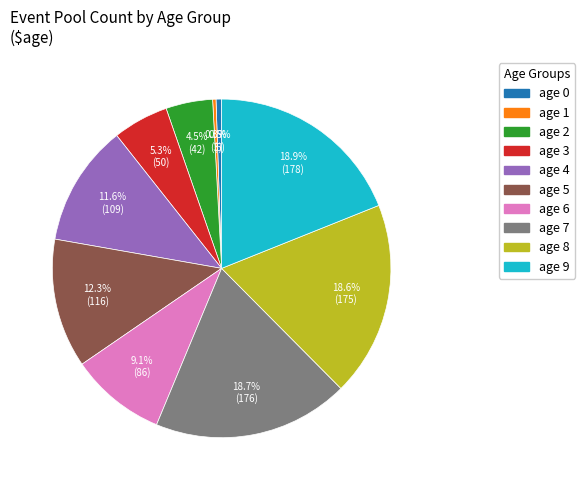

Approximately how many times larger is the value at age 7 compared to age 3?

3.5